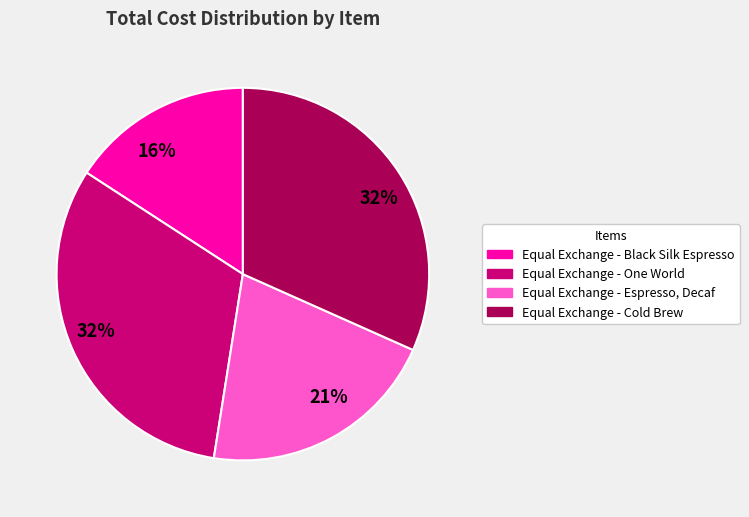

Count the number of slices in the pie.

4